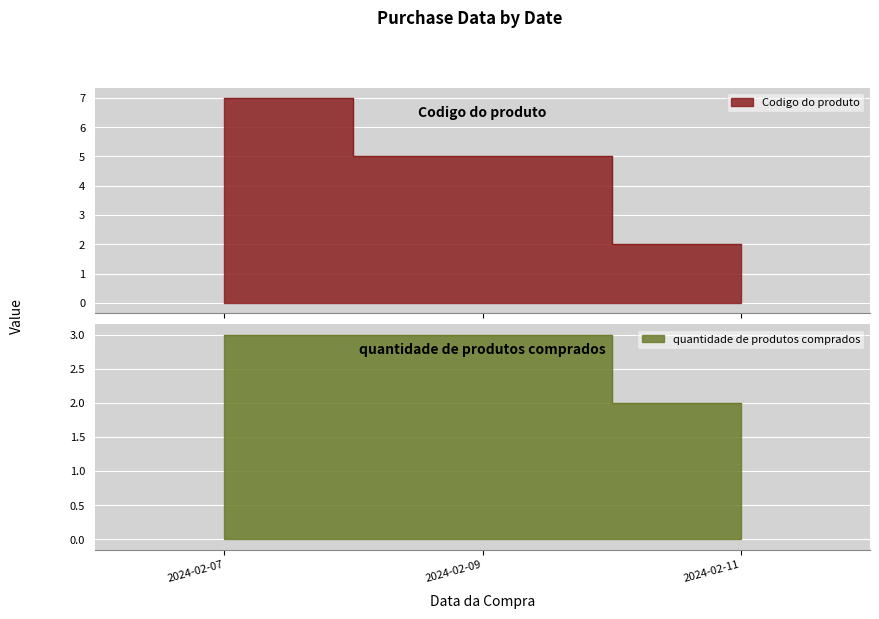

How many quantidade de produtos comprados values are between 2 and 3?

3